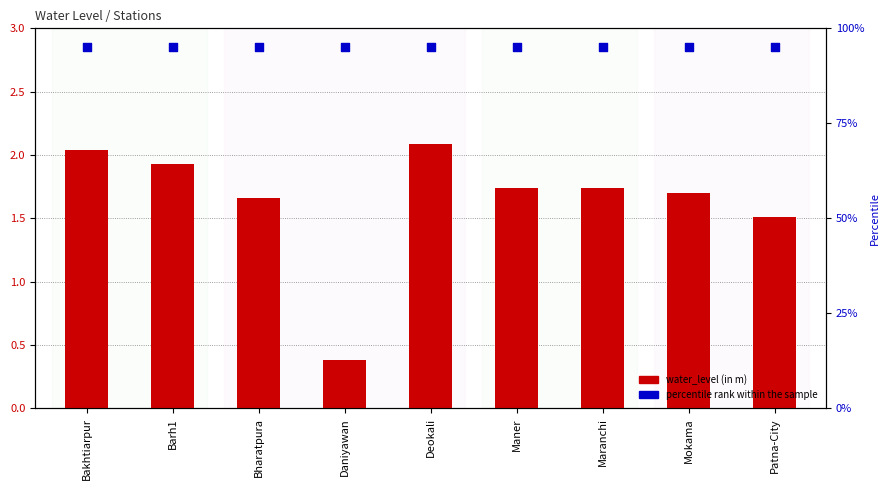

Which series has the largest total across all categories?

percentile rank within the sample